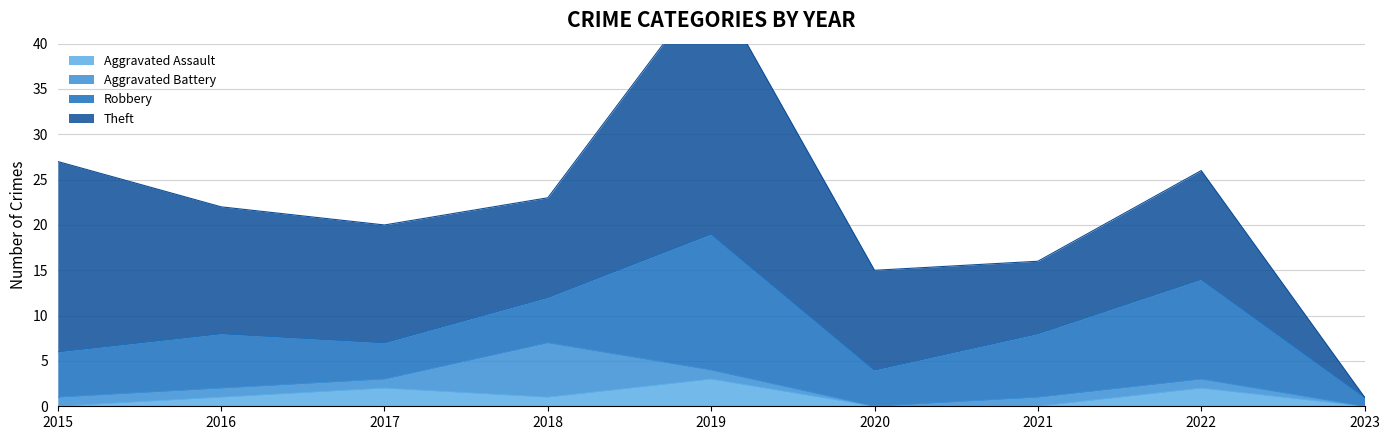

What are all the series names shown in the legend?

Aggravated Assault, Aggravated Battery, Robbery, Theft